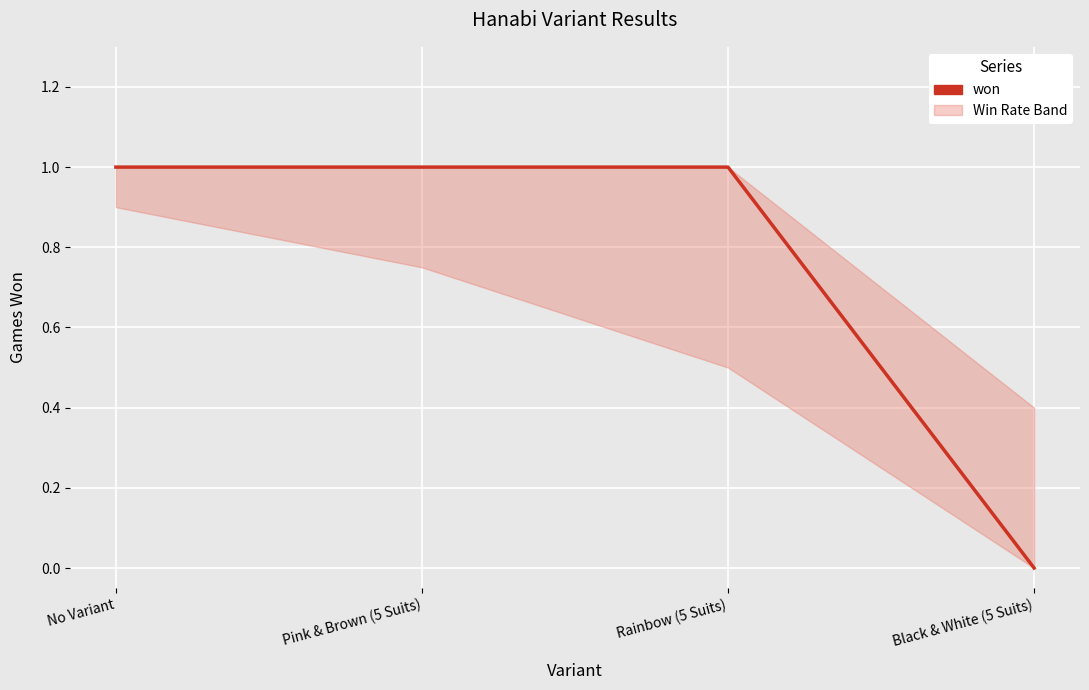

Approximately how many times larger is the value at No Variant compared to Rainbow (5 Suits)?

1.0